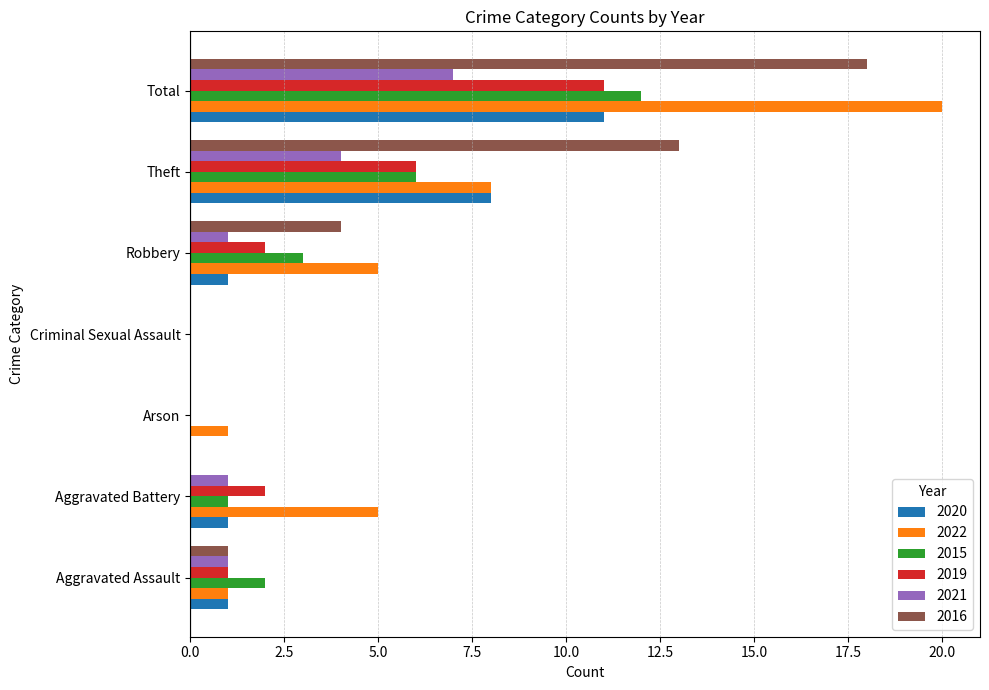

Which series has the widest spread of values?

2022